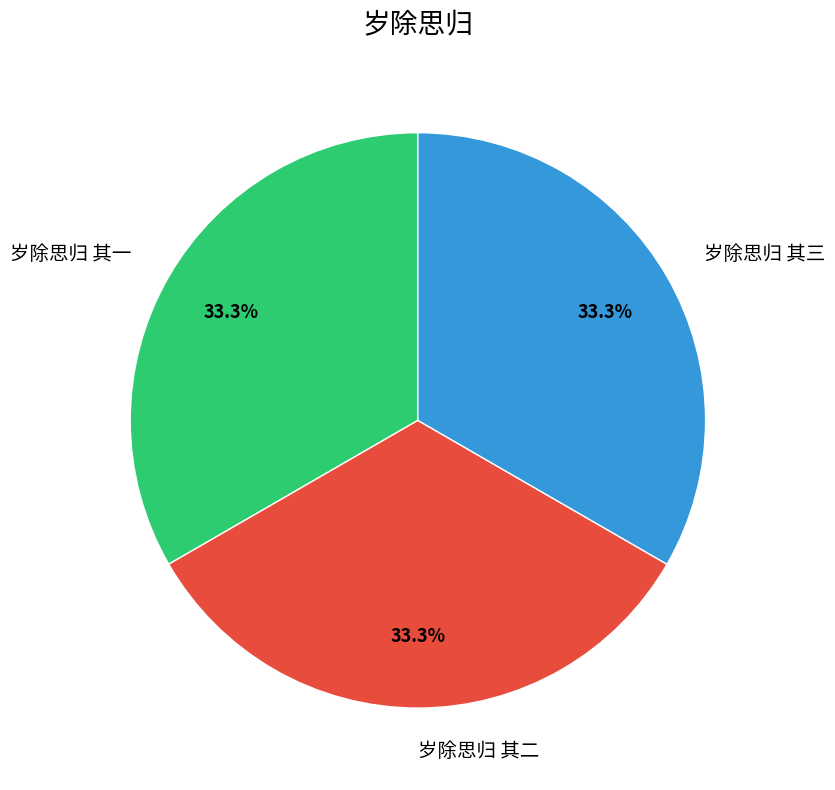

What is the ratio of the value at 岁除思归 其三 to the value at 岁除思归 其二?

1.0